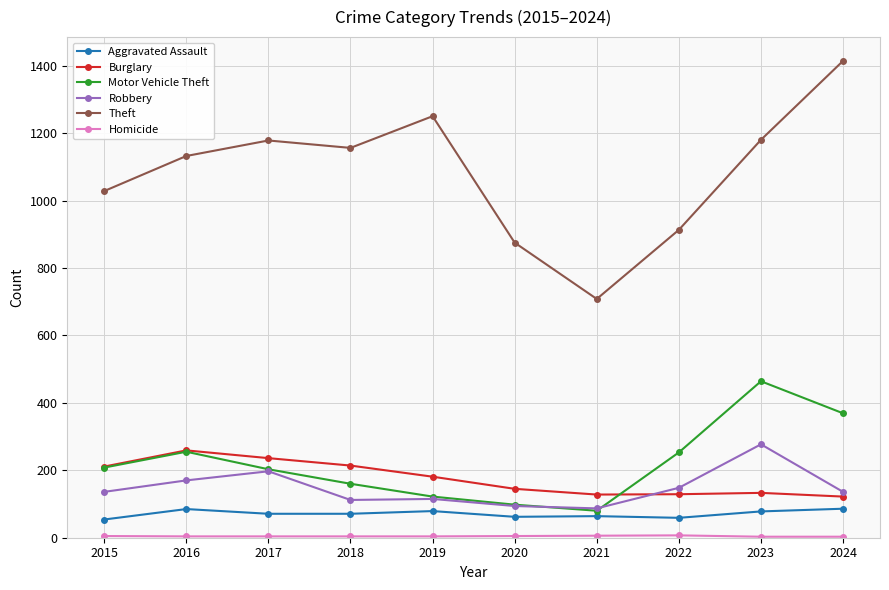

Which series has the largest total across all categories?

Theft